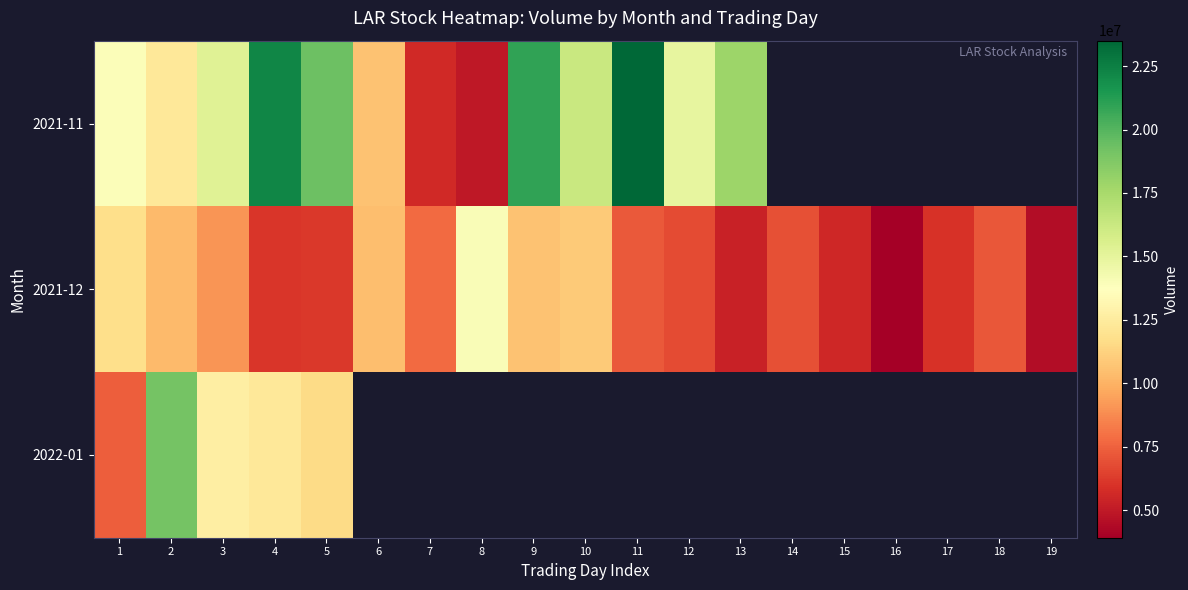

At which category does the chart reach its minimum across all series?

16